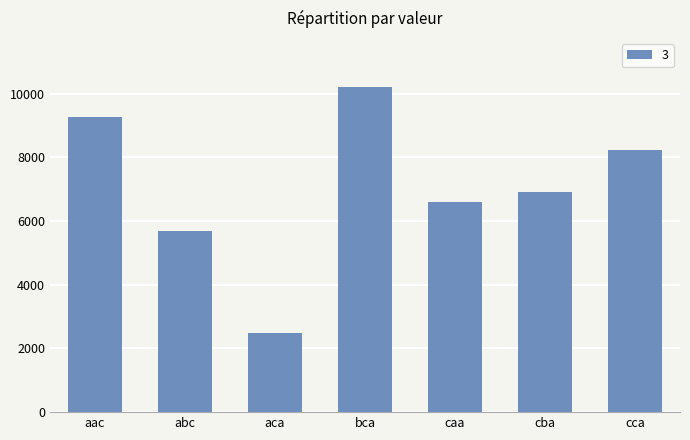

Read the value at bca.

10213.2